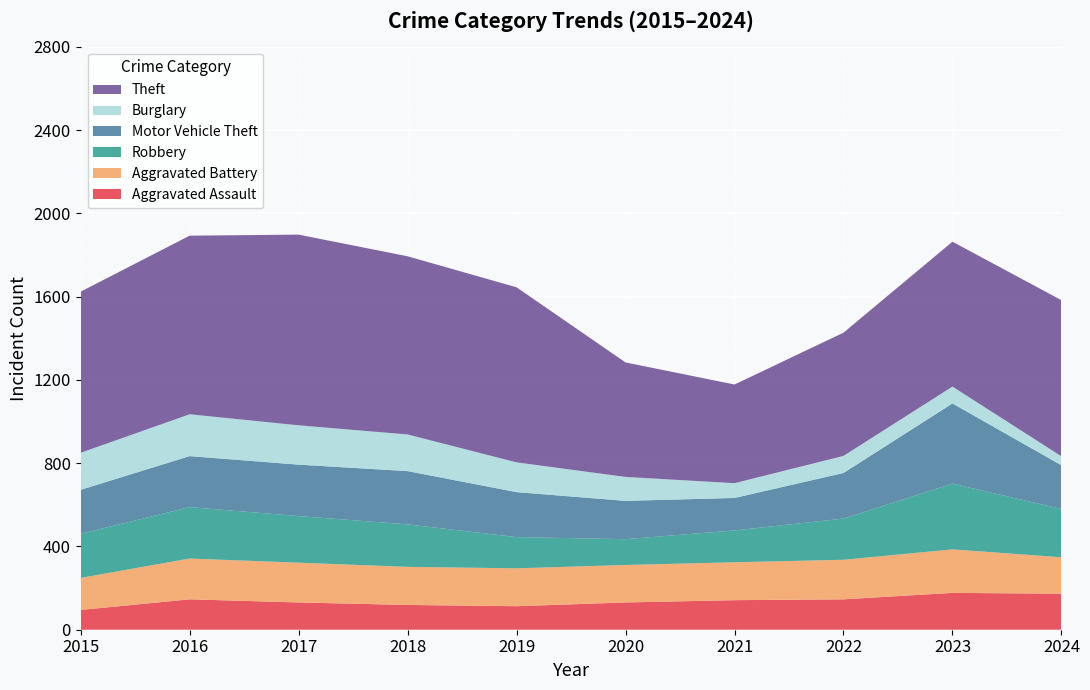

Reading right to left, list all the values displayed in this chart.

Aggravated Assault: 173	177	146	142	131	113	119	131	146	95
Aggravated Battery: 175	209	190	182	180	182	183	191	196	154
Robbery: 232	316	198	153	124	150	204	224	247	212
Motor Vehicle Theft: 210	385	219	156	184	216	256	247	245	211
Burglary: 43	81	82	71	115	143	176	189	201	178
Theft: 750	696	592	474	550	841	856	916	858	774